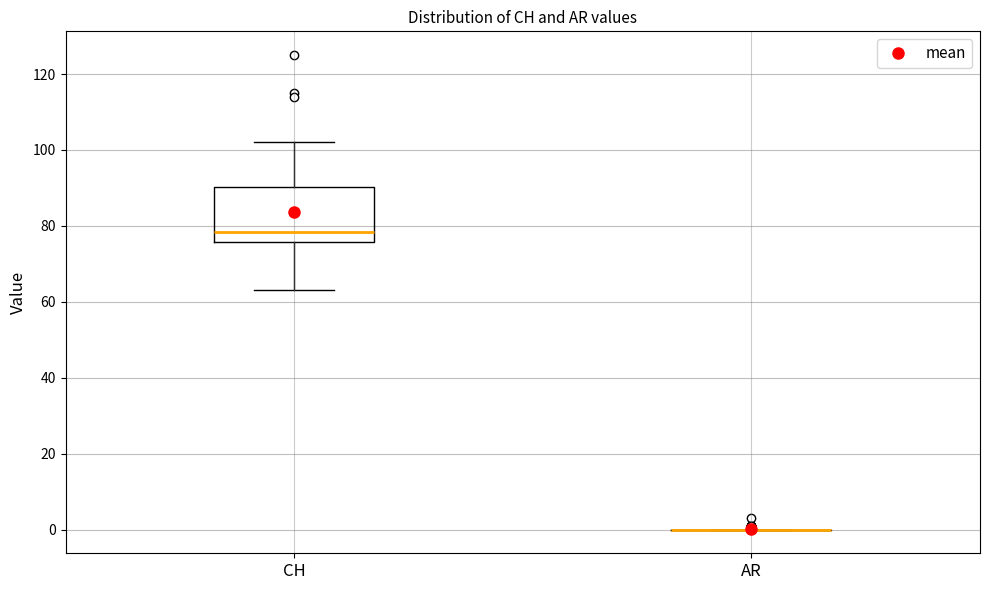

Where is the upper edge of the box for CH on the y-axis? The values are not printed on the chart, so give them approximately, as read against the axis.

90